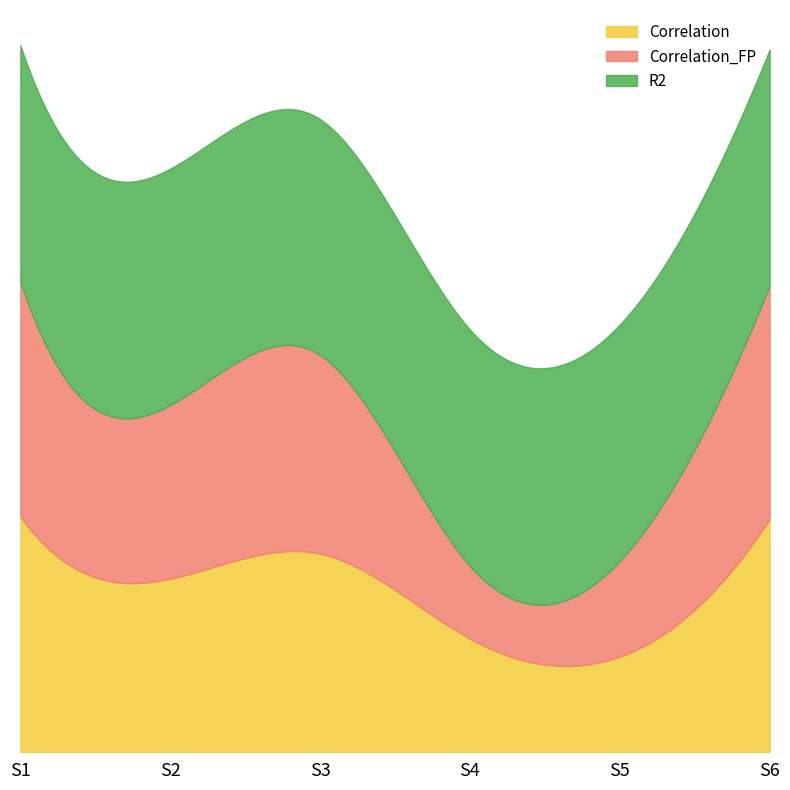

Where is the first local maximum for Correlation_FP?

S3